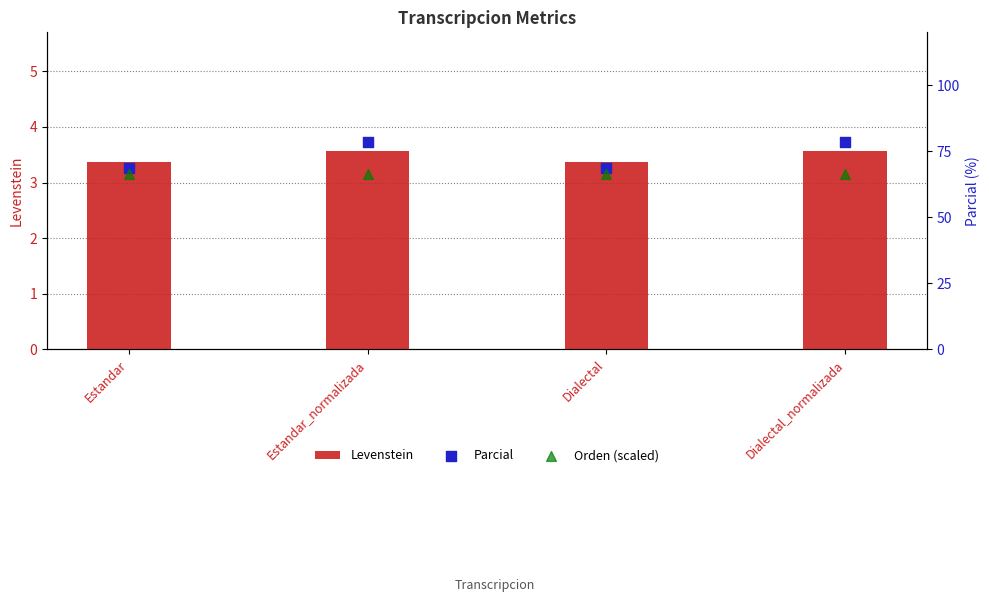

What are all the series names shown in the legend?

Levenstein, Parcial, Orden (scaled)